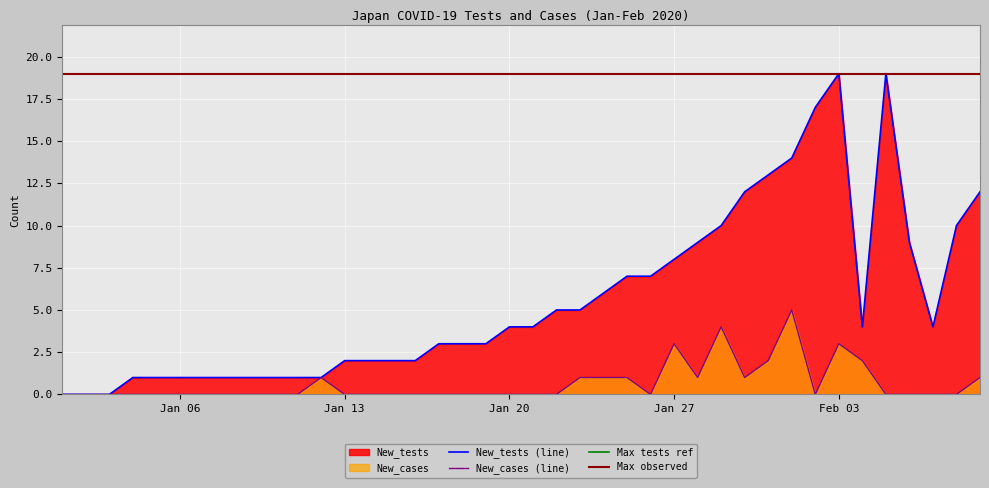

What is the maximum value for New_tests (line)?

19